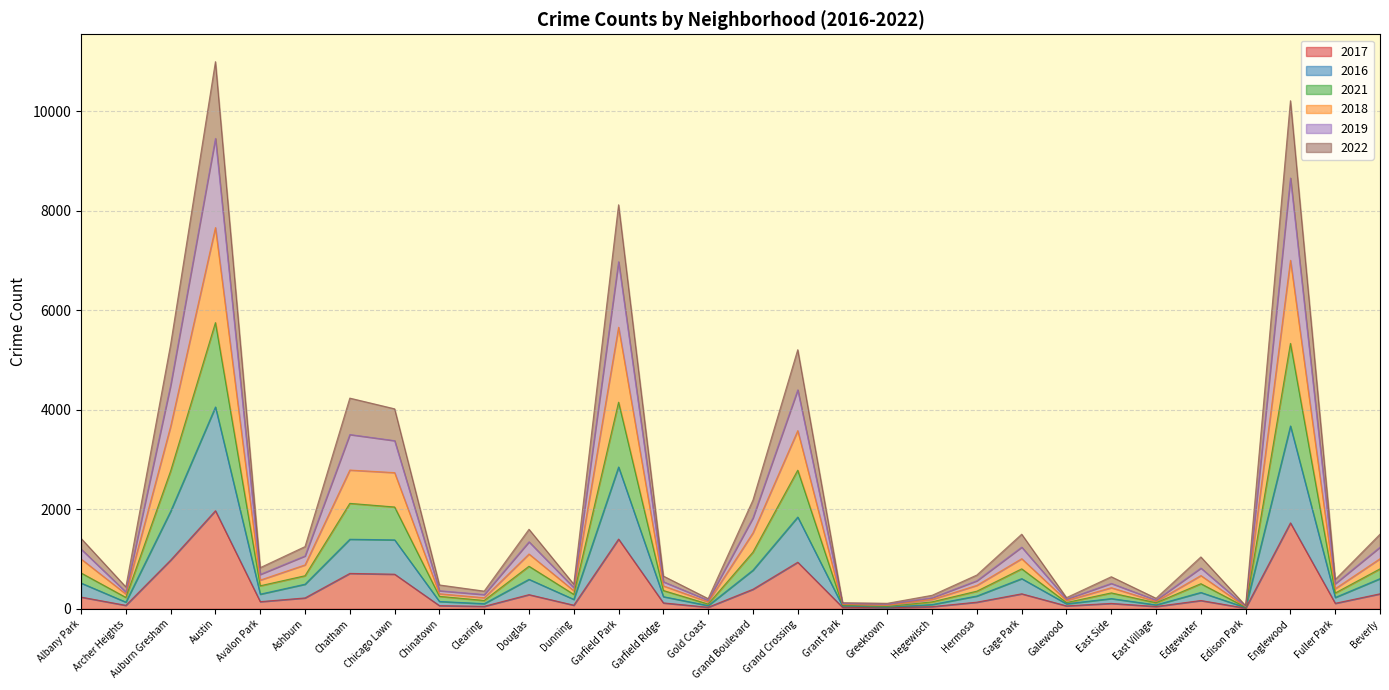

In 2021, how many points are lower than both neighbors (excluding endpoints)?

10